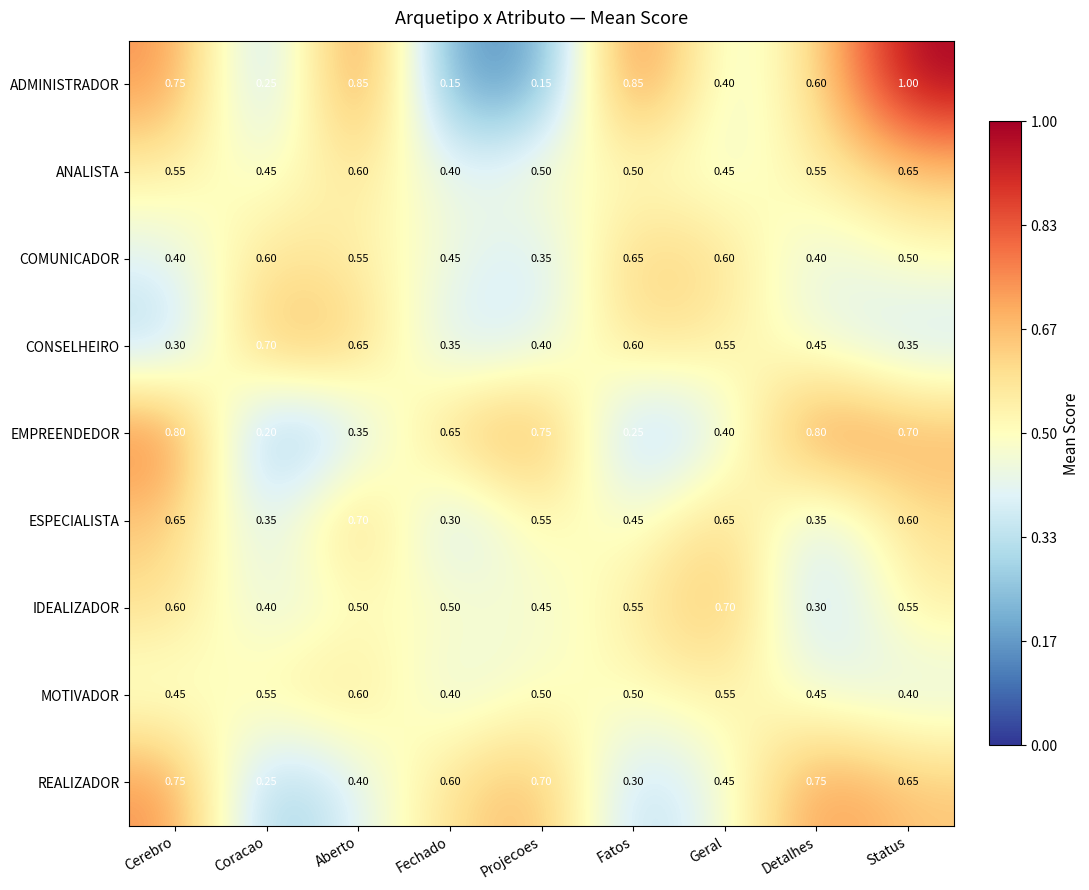

Which series has the largest range (max minus min)?

ADMINISTRADOR